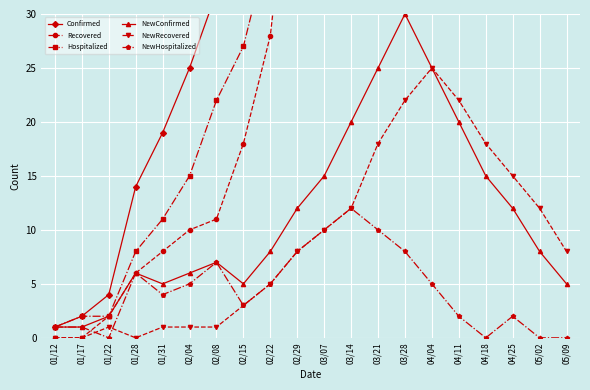

Between 02/29 and 05/09, which series saw the biggest shift?

Confirmed